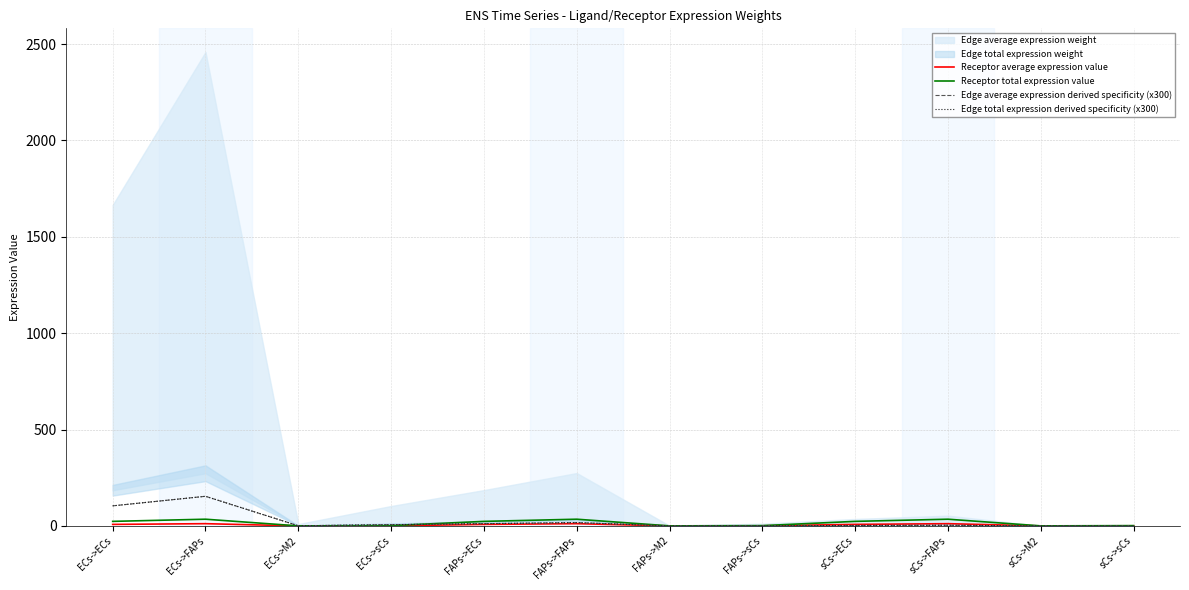

Rank the series at sCs->M2 from highest to lowest value.

Receptor total expression value, Receptor average expression value, Edge average expression derived specificity (x300), Edge total expression derived specificity (x300)